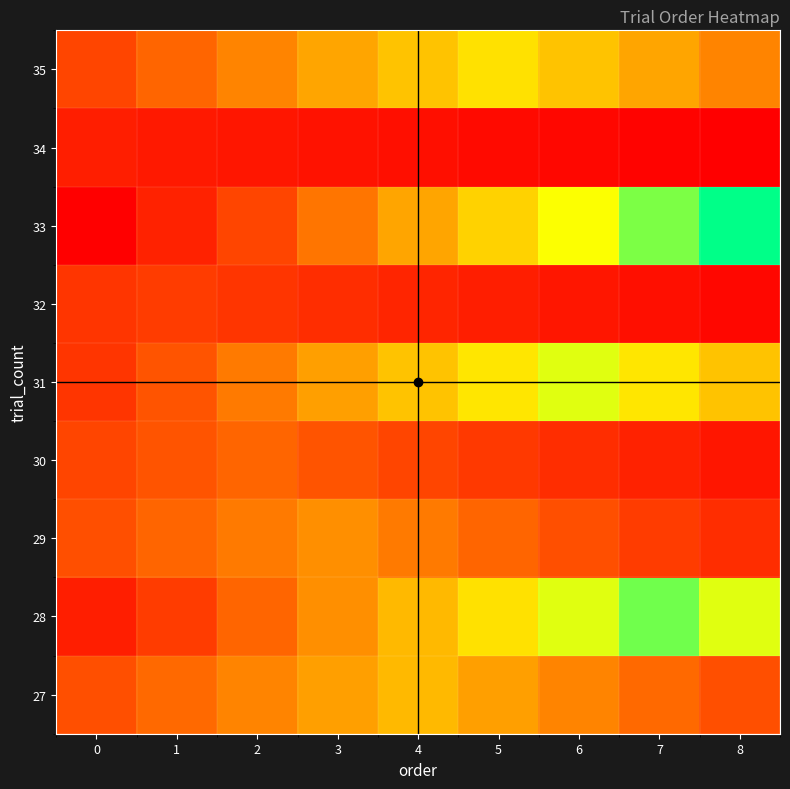

Reading left to right, transcribe all the data shown in this chart.

27: 0=0.3	1=0.3	2=0.4	3=0.5	4=0.6	5=0.5	6=0.4	7=0.3	8=0.3
28: 0=0.1	1=0.2	2=0.3	3=0.4	4=0.6	5=0.7	6=0.8	7=0.9	8=0.8
29: 0=0.3	1=0.3	2=0.4	3=0.4	4=0.4	5=0.3	6=0.3	7=0.2	8=0.2
30: 0=0.2	1=0.3	2=0.3	3=0.3	4=0.2	5=0.2	6=0.2	7=0.1	8=0.1
31: 0=0.2	1=0.3	2=0.4	3=0.5	4=0.6	5=0.7	6=0.8	7=0.7	8=0.6
32: 0=0.2	1=0.2	2=0.2	3=0.2	4=0.1	5=0.1	6=0.1	7=0.1	8=0.0
33: 0=0.0	1=0.1	2=0.2	3=0.4	4=0.5	5=0.6	6=0.8	7=0.9	8=1.0
34: 0=0.1	1=0.1	2=0.1	3=0.1	4=0.1	5=0.0	6=0.0	7=0.0	8=0.0
35: 0=0.2	1=0.3	2=0.4	3=0.5	4=0.6	5=0.7	6=0.6	7=0.5	8=0.4